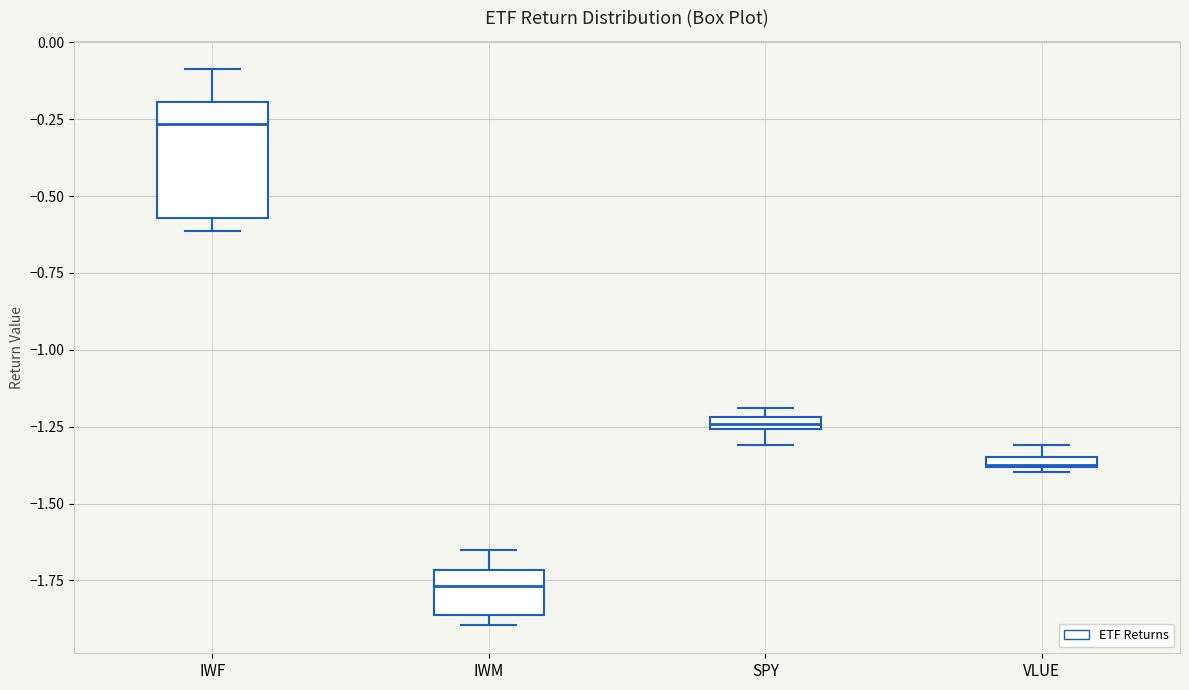

Where does the lower whisker of the box for SPY end on the y-axis? The values are not printed on the chart, so give them approximately, as read against the axis.

-1.30